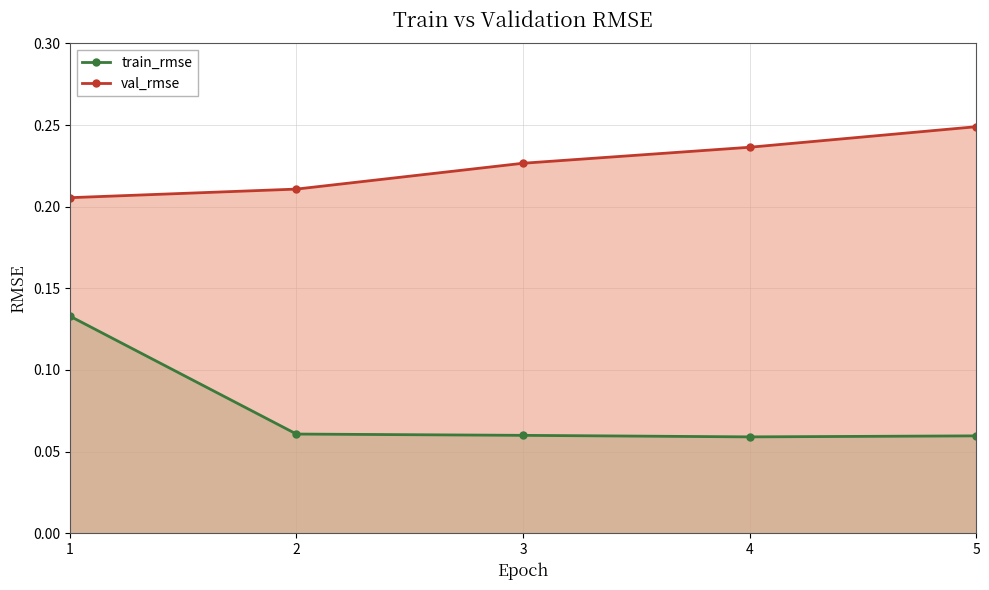

Between 1 and 2, which is larger?

1